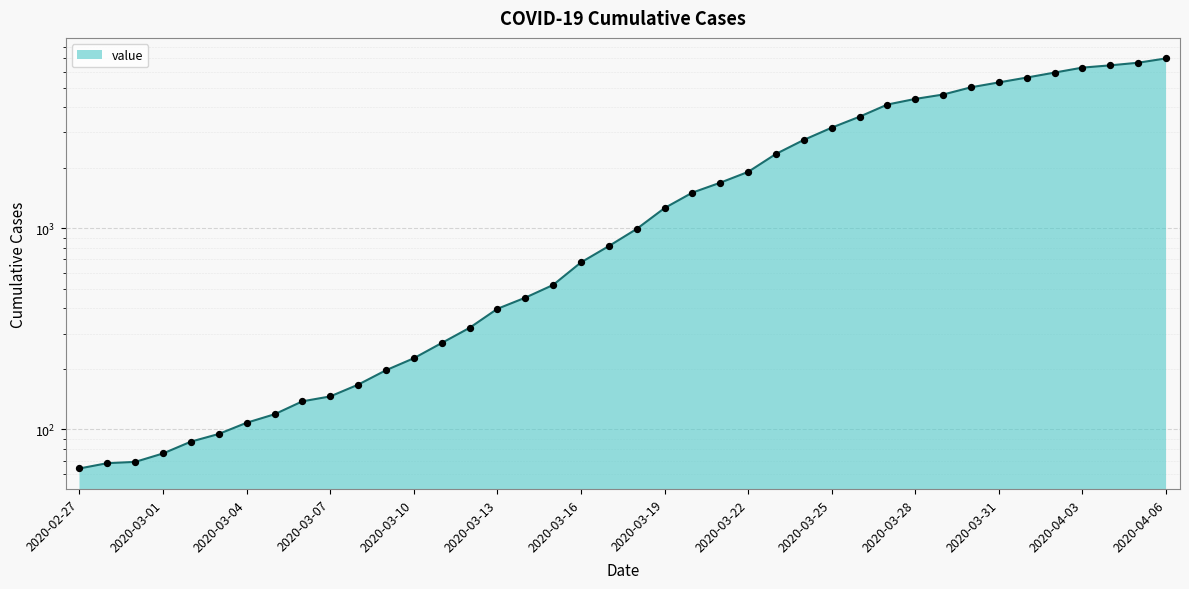

Approximately how many times larger is the value at 2020-03-10 compared to 2020-03-05?

1.9